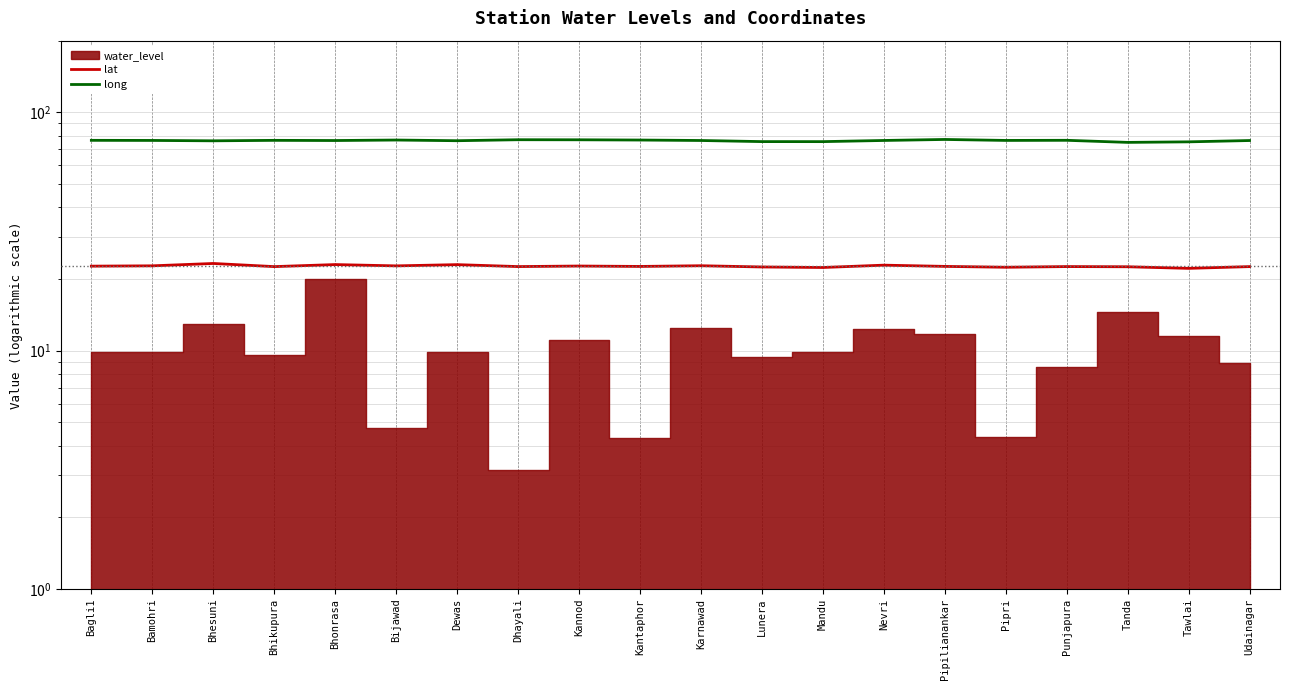

How many lines are shown in the chart?

2